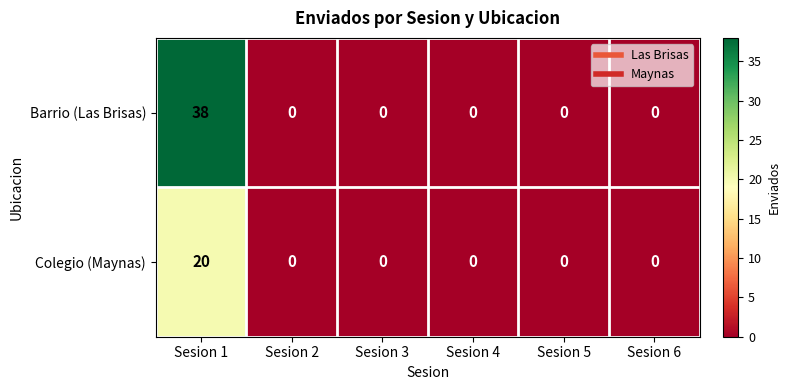

Reading left to right, transcribe all the data shown in this chart.

Barrio (Las Brisas): Sesion 1=38	Sesion 2=0	Sesion 3=0	Sesion 4=0	Sesion 5=0	Sesion 6=0
Colegio (Maynas): Sesion 1=20	Sesion 2=0	Sesion 3=0	Sesion 4=0	Sesion 5=0	Sesion 6=0